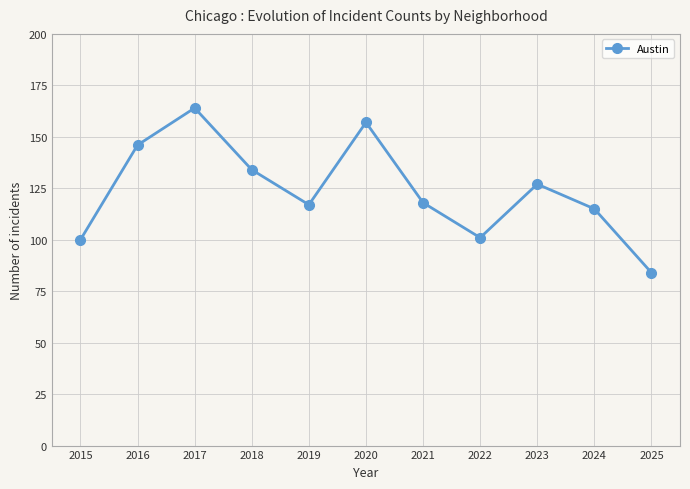

What is the value of the 5th point from the left?

117